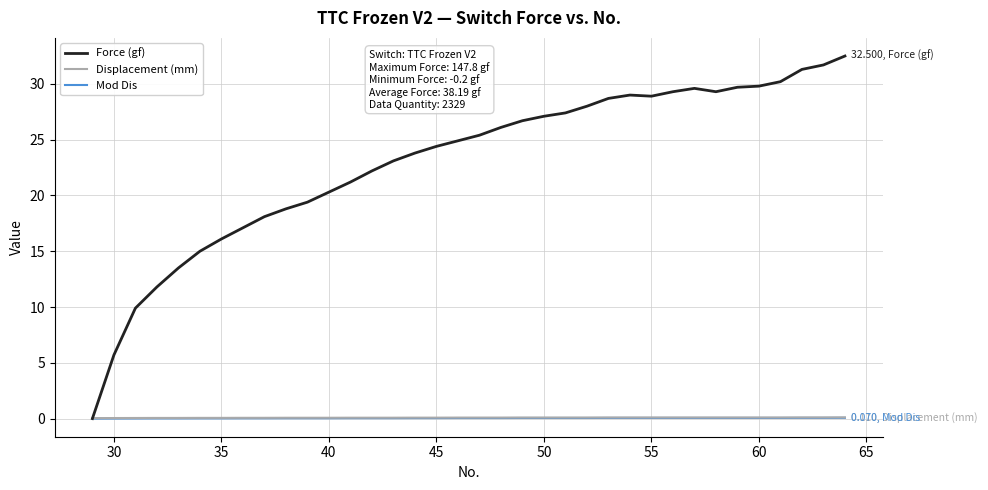

Which series has the largest range (max minus min)?

Force (gf)